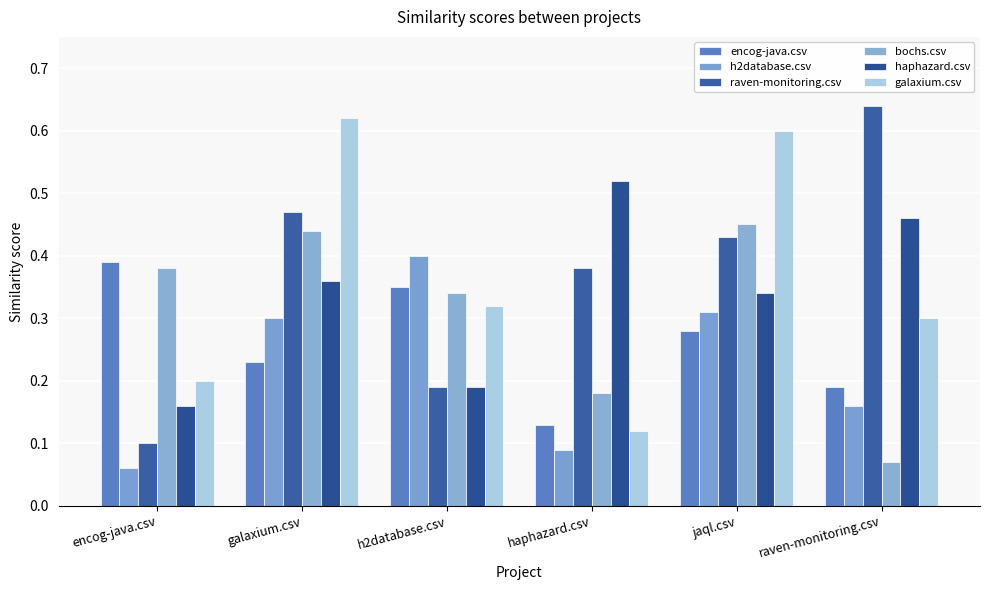

What is the average value of the h2database.csv series?

0.2